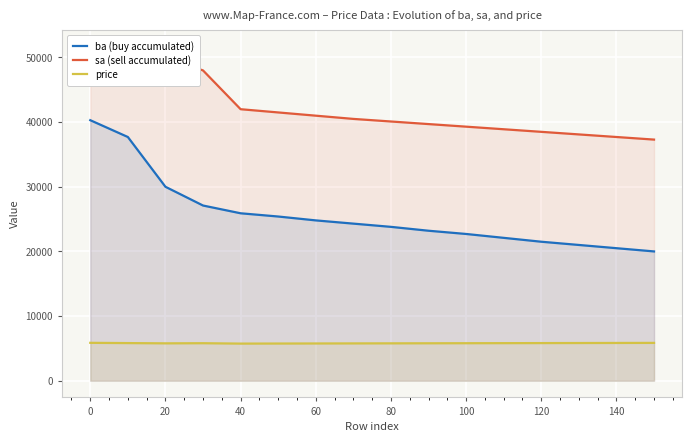

Where does the ba (buy accumulated) series first go above 24300?

0